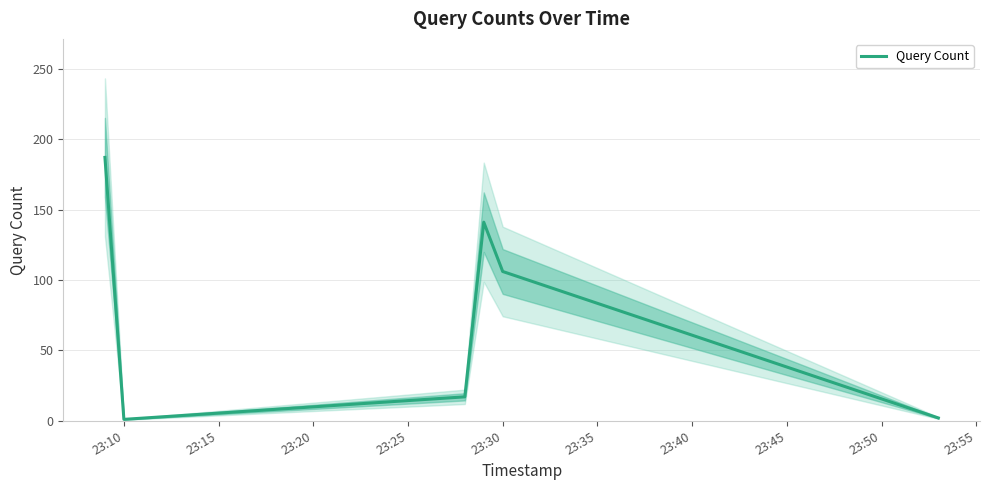

Read the value at 23:30, to the nearest 50.

100